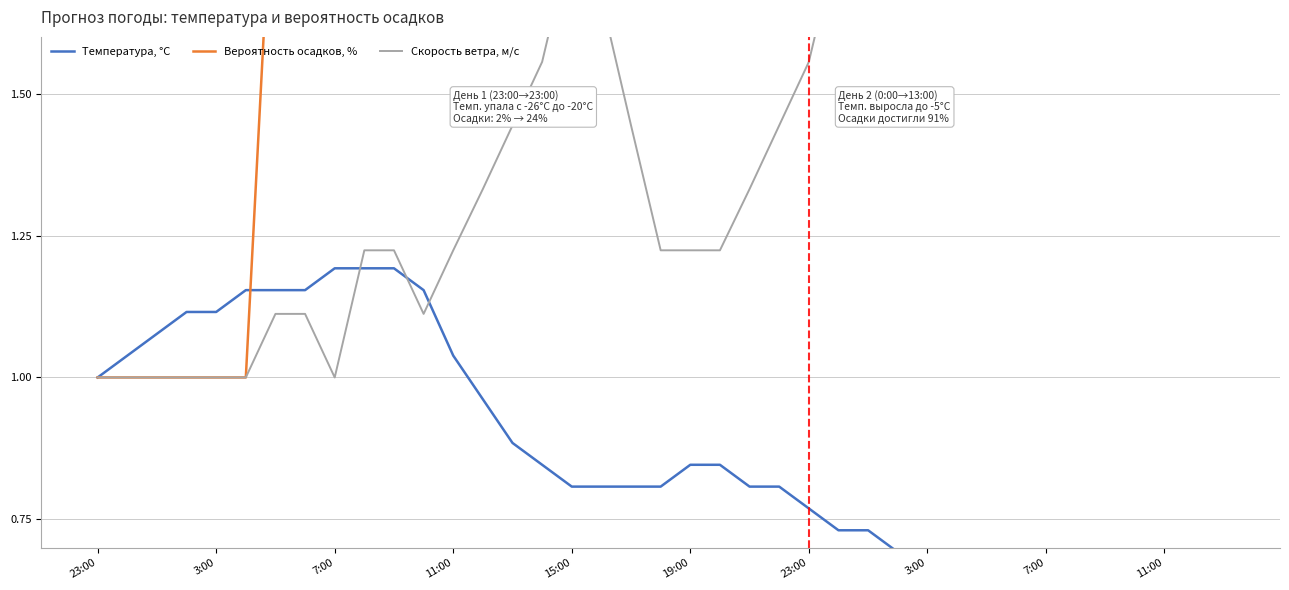

The value of Скорость ветра, м/c at 22 is 1.3. True or false?

True